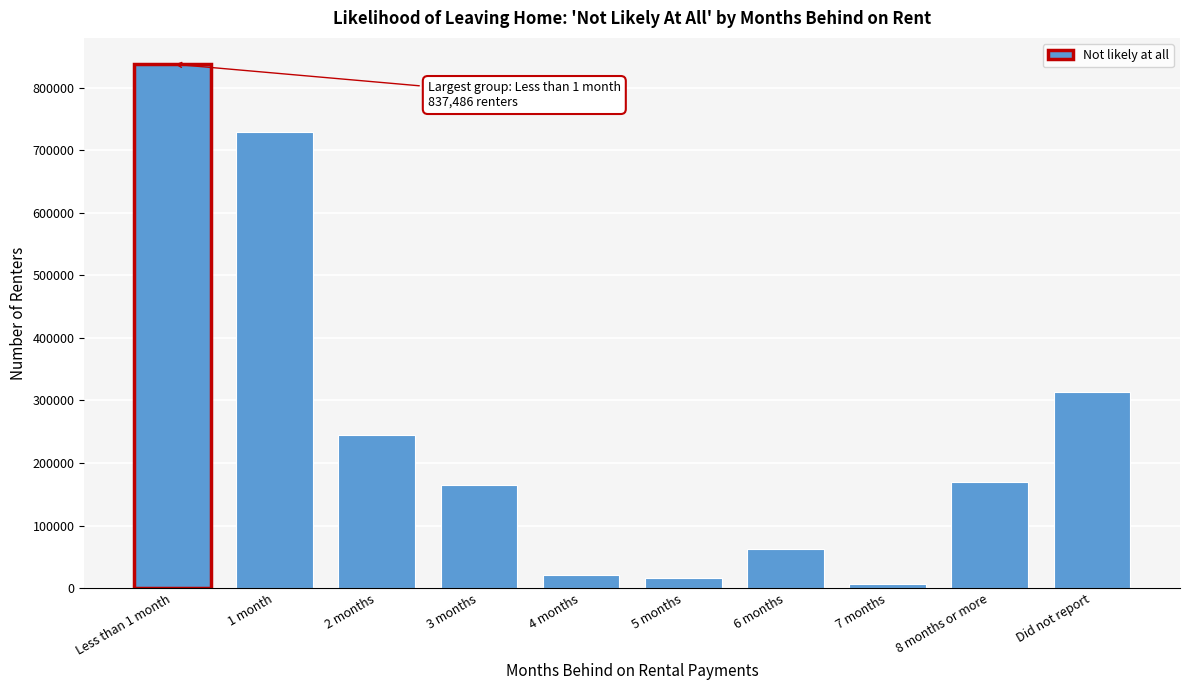

Reading left to right, list all the values displayed in this chart.

Less than 1 month=837486	1 month=728372	2 months=244727	3 months=164468	4 months=20511	5 months=15493	6 months=62738	7 months=6425	8 months or more=169447	Did not report=313726